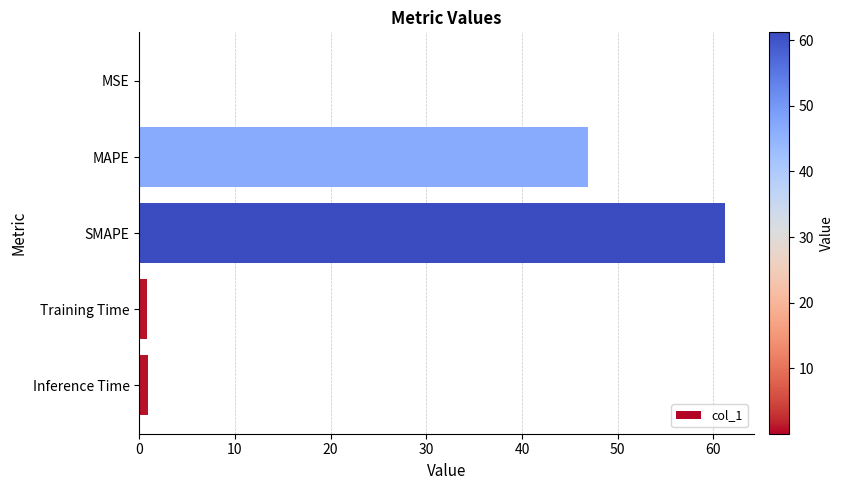

What is the approximate value at SMAPE?

61.2